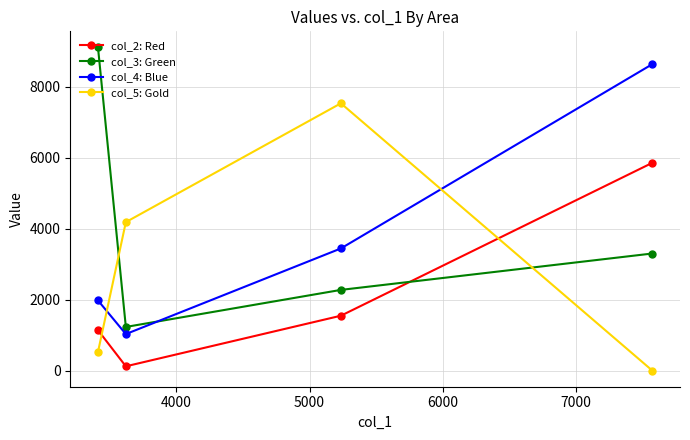

Which series has the largest range (max minus min)?

col_3: Green